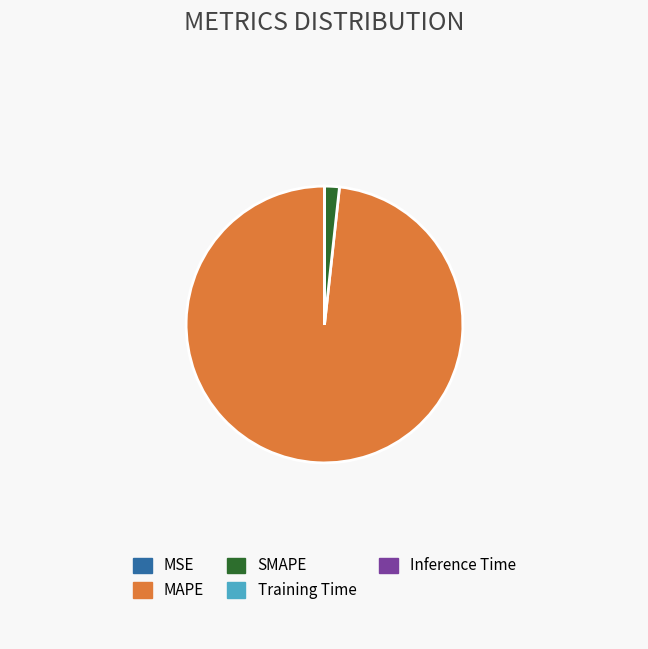

Is MAPE the majority of the pie?

Yes